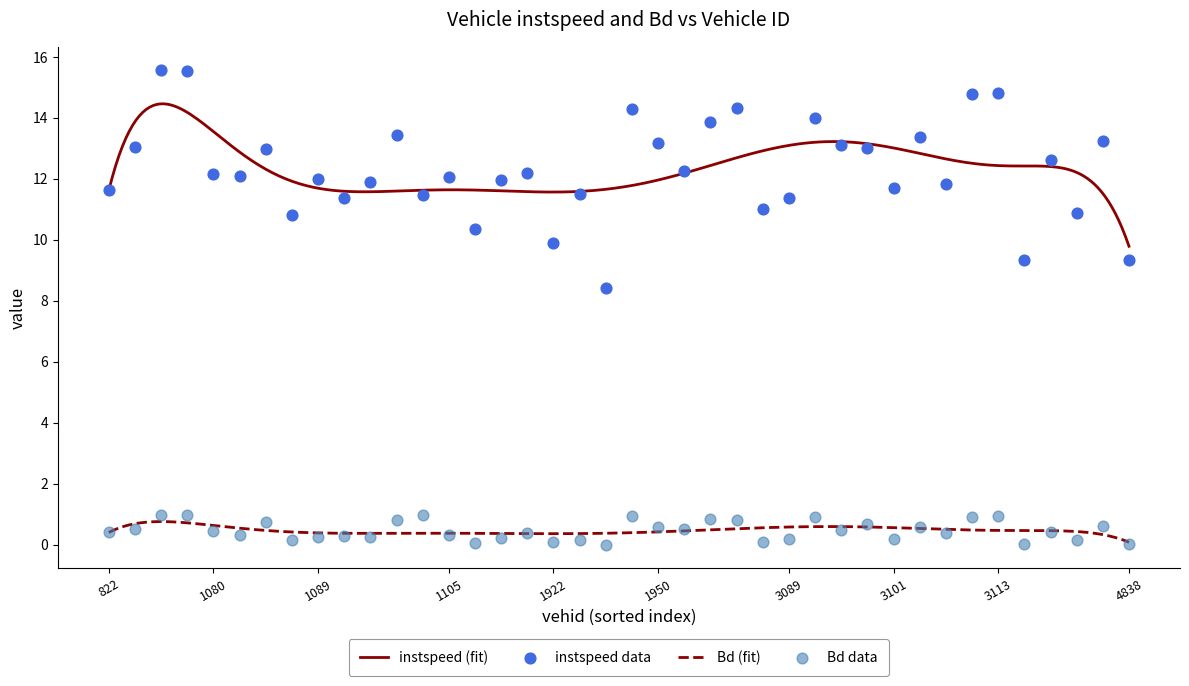

At how many categories does at least one series exceed 1?

40